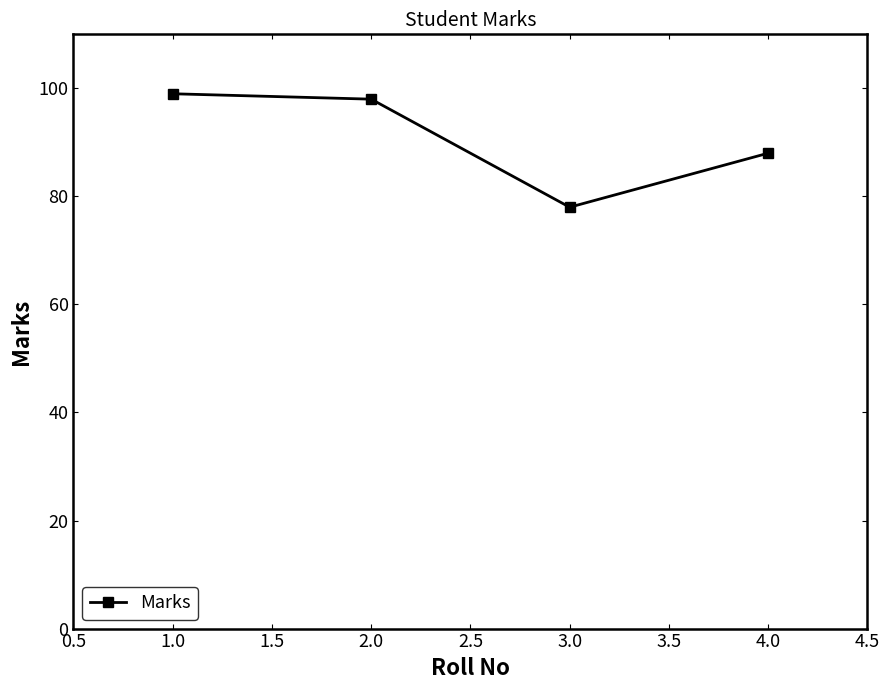

What is the value of the 3rd point from the left?

78